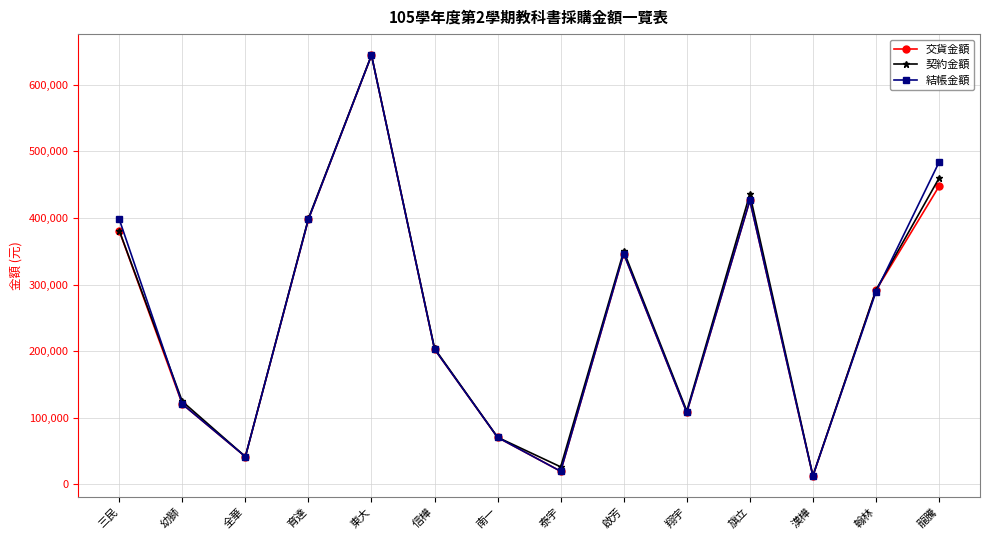

What value does the 契約金額 series have at 信樺?

203983